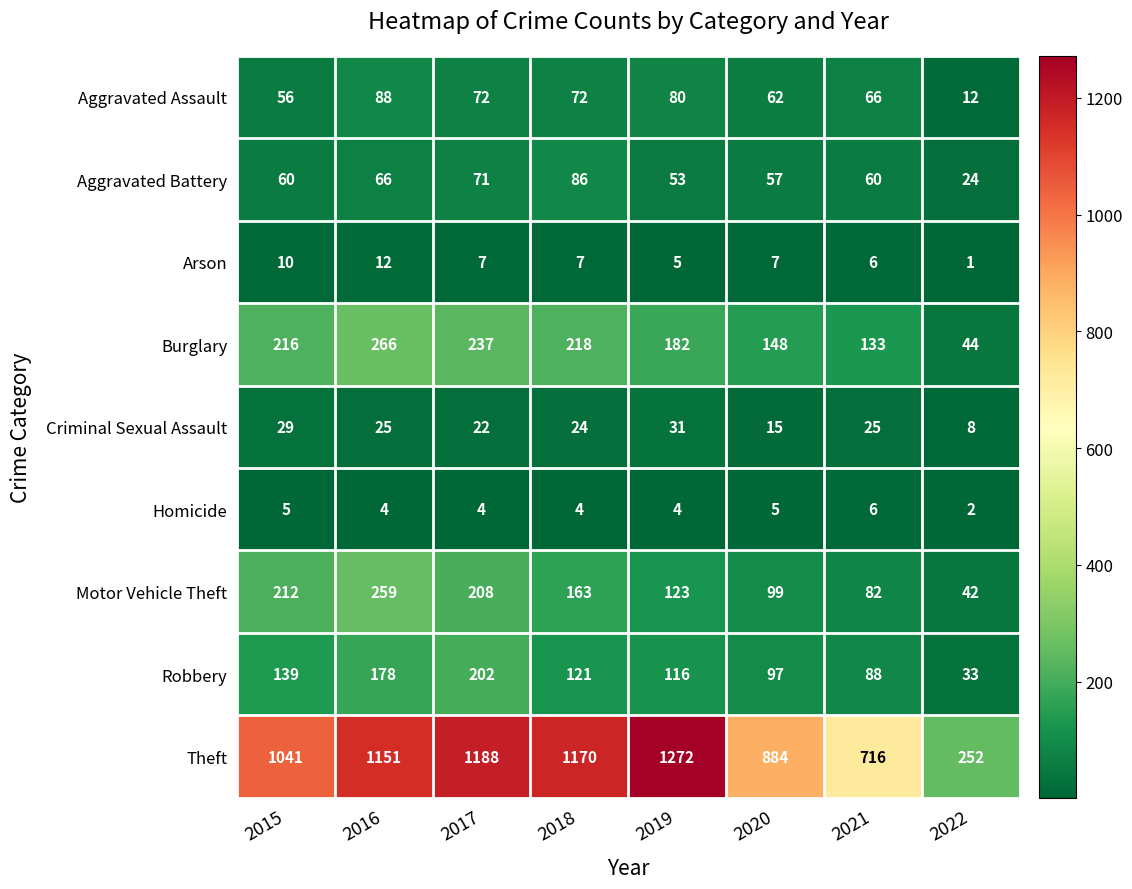

What is the sum of all Criminal Sexual Assault values?

179